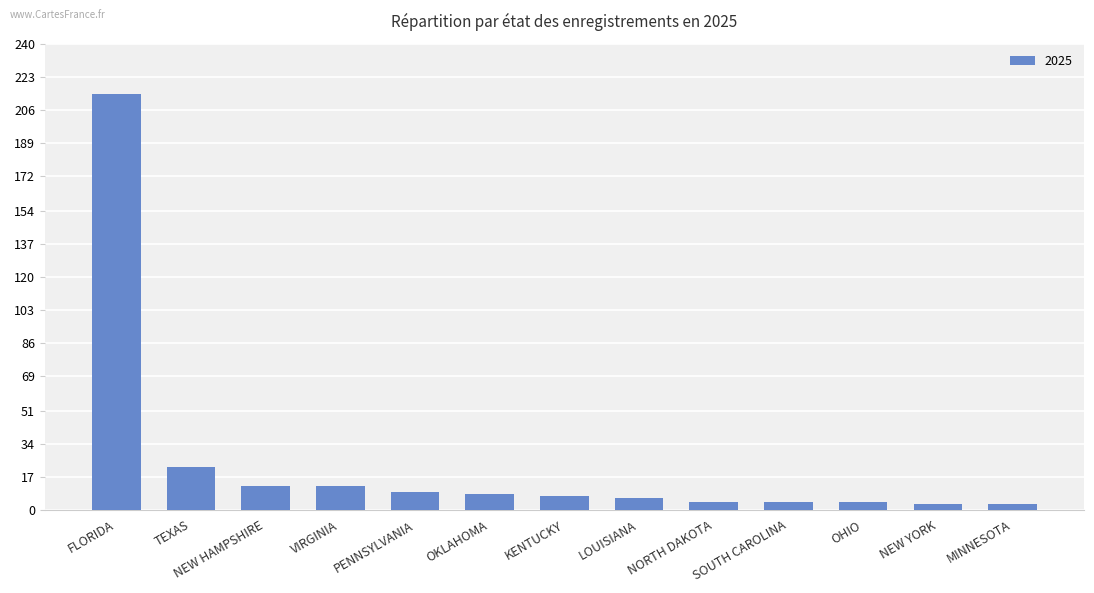

The value at TEXAS is 22. True or false?

True